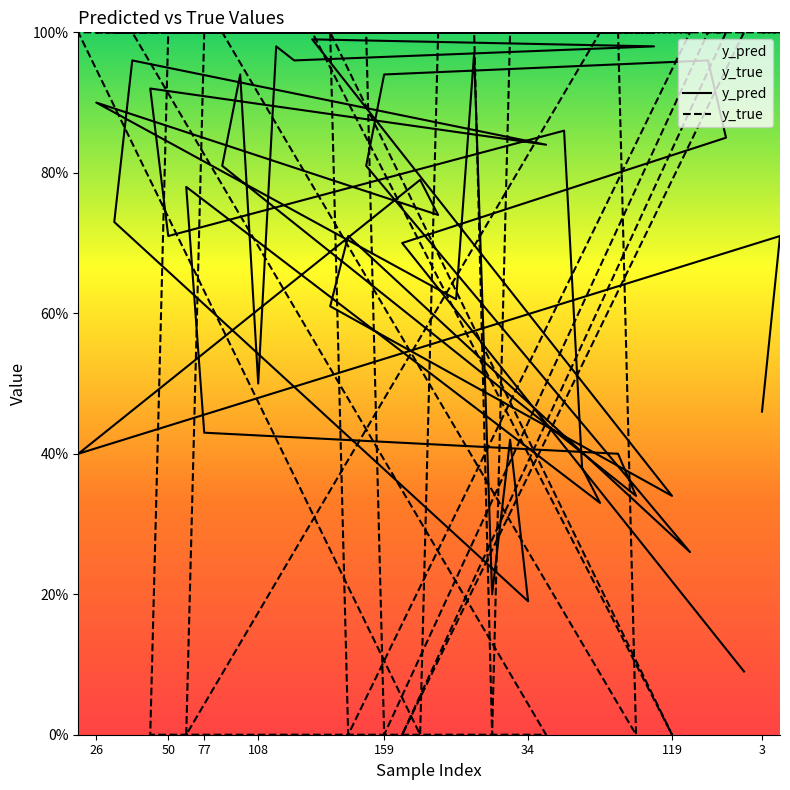

Which series has the largest range (max minus min)?

y_true